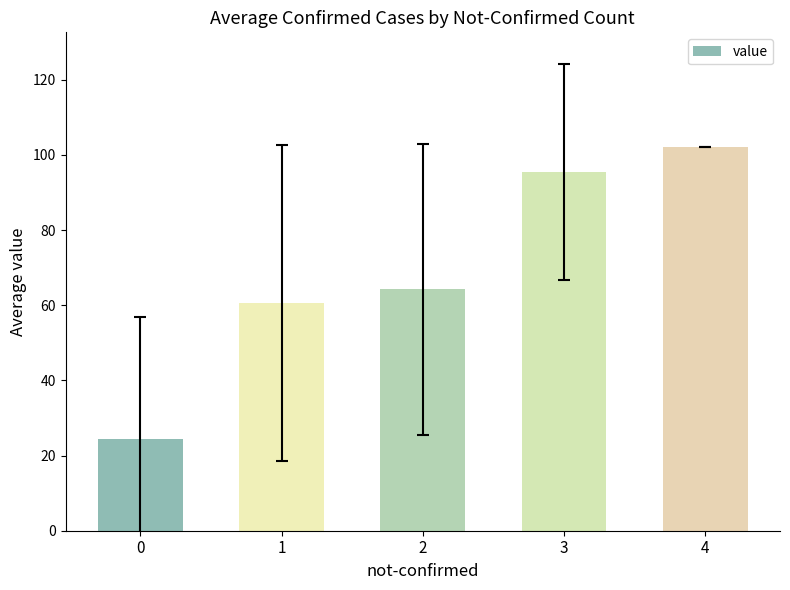

The chart shows a value of 10.7 at 0. True or false?

False